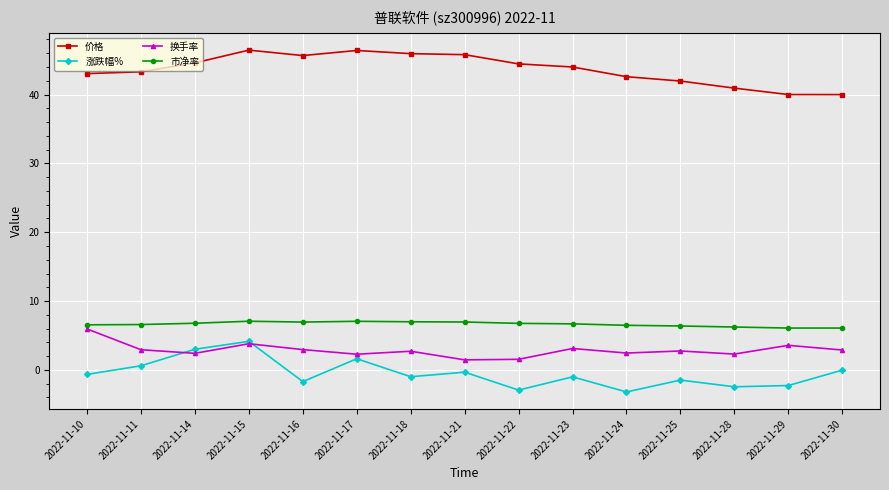

True or false: 换手率 has a value of 2.9 at 2022-11-30.

True